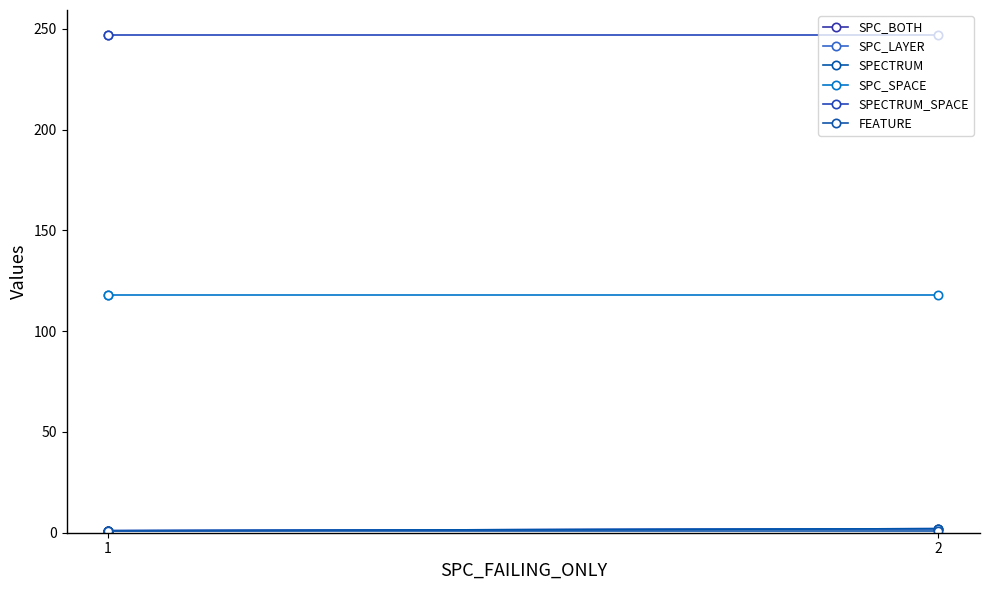

The SPC_BOTH series shows 1 at 2. True or false?

False